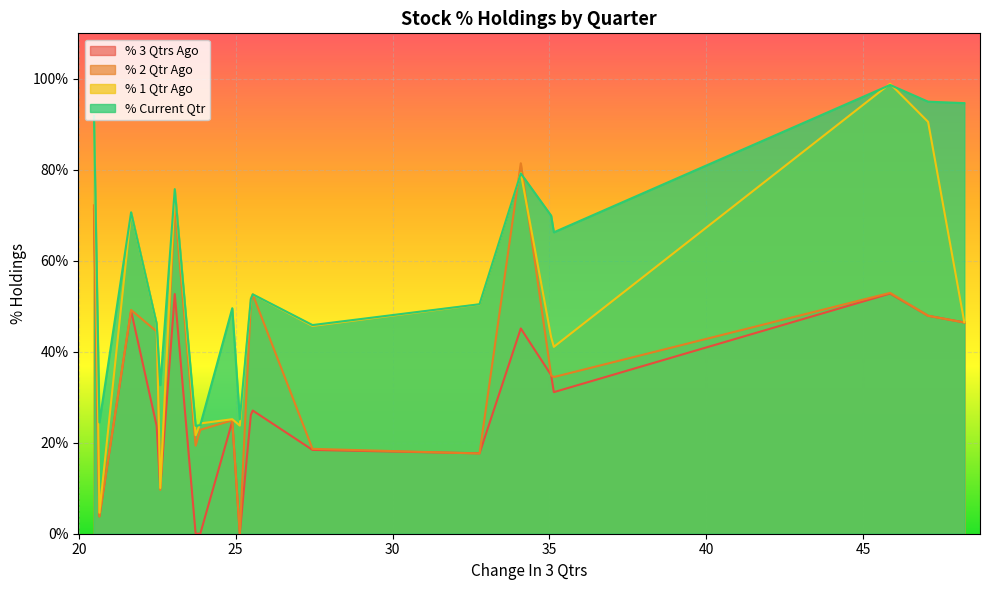

Rank the series by their average value, from highest to lowest.

% Current Qtr, % 1 Qtr Ago, % 2 Qtr Ago, % 3 Qtrs Ago